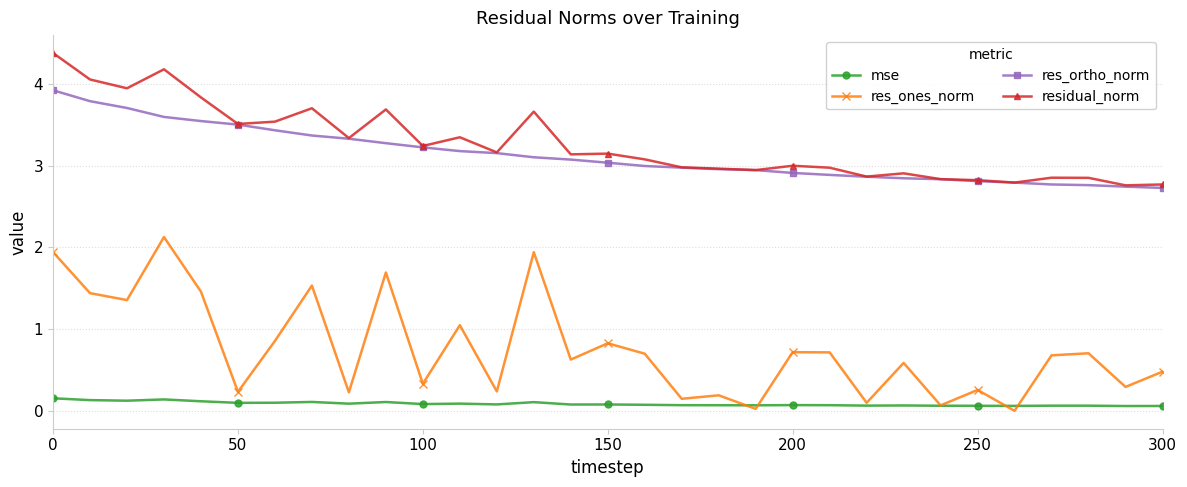

True or false: mse and res_ortho_norm cross at least once.

False